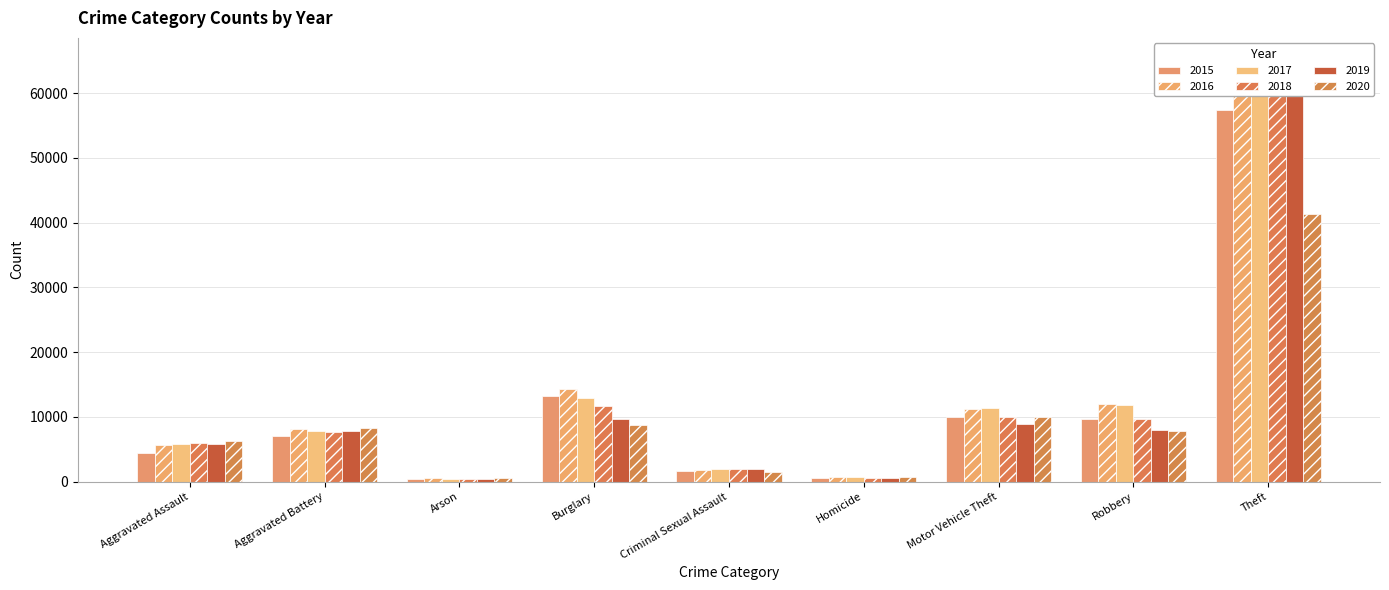

True or false: 2019 has a value of 7857 at Aggravated Battery.

True